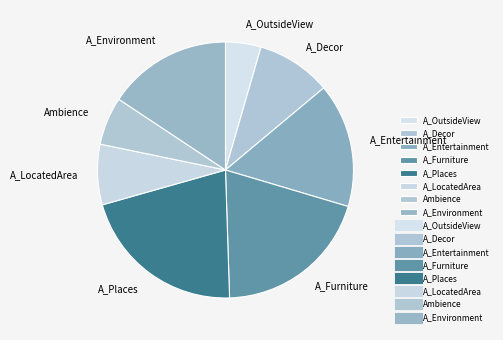

Is A_Places the majority of the pie?

No